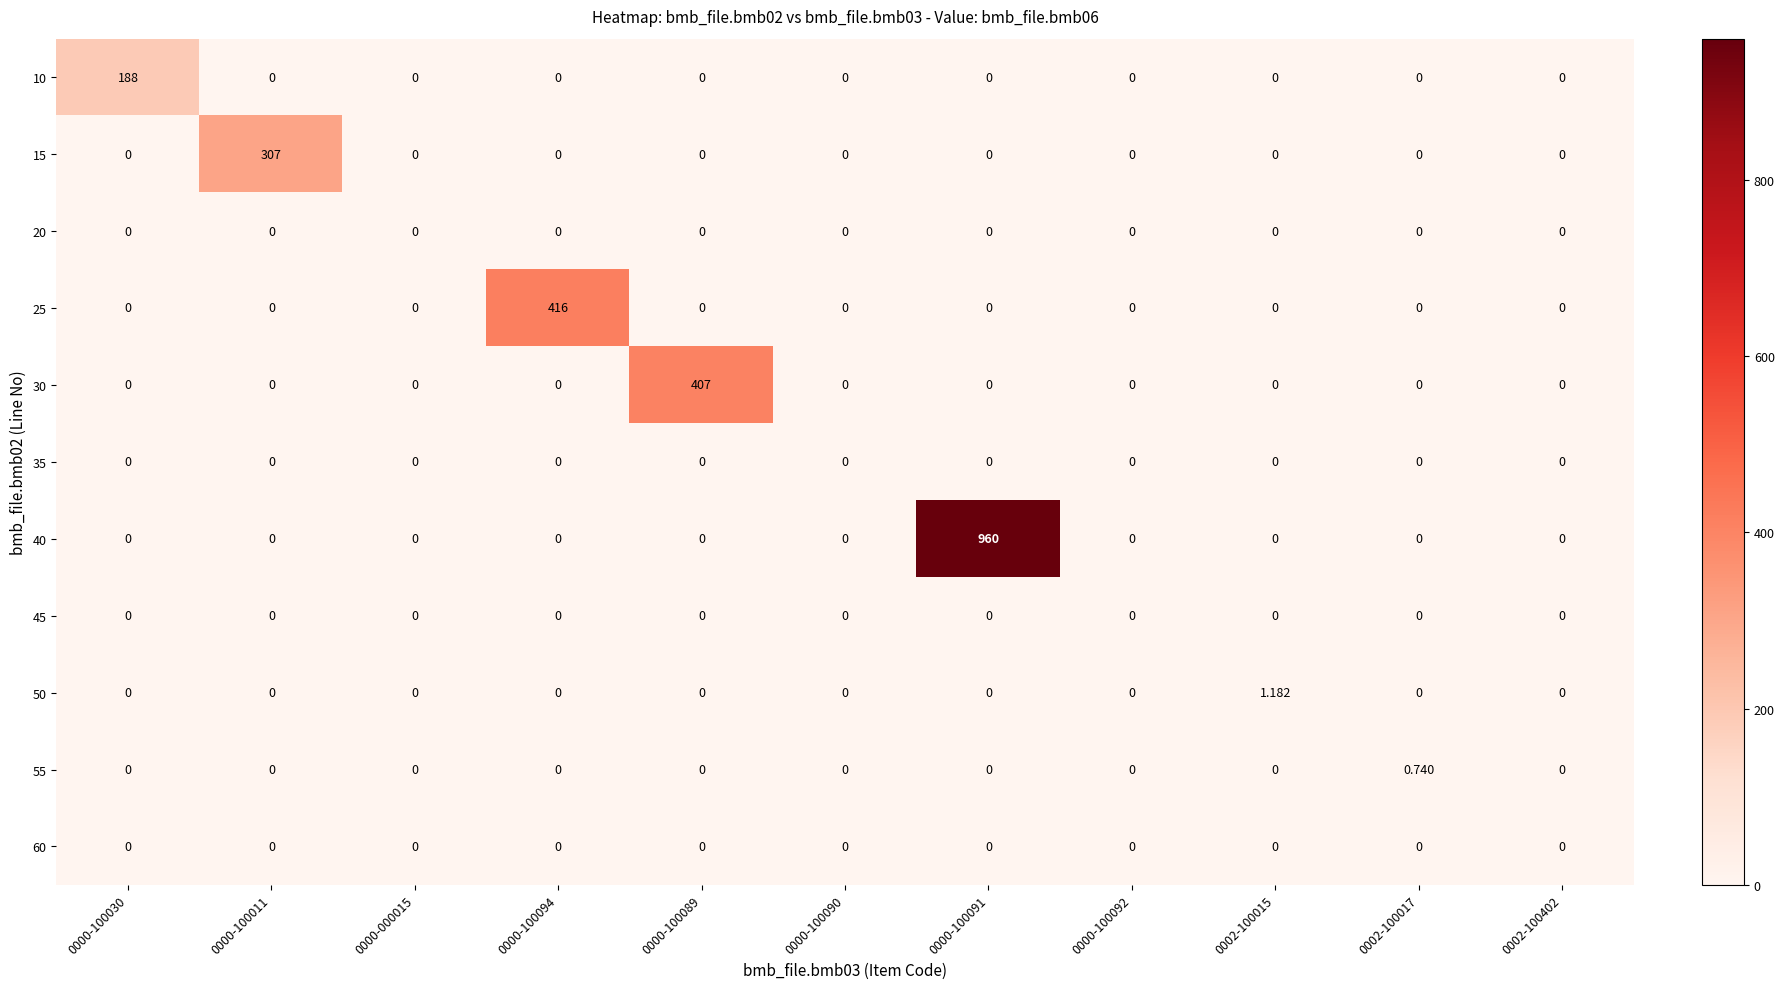

Which series has the largest total across all categories?

40